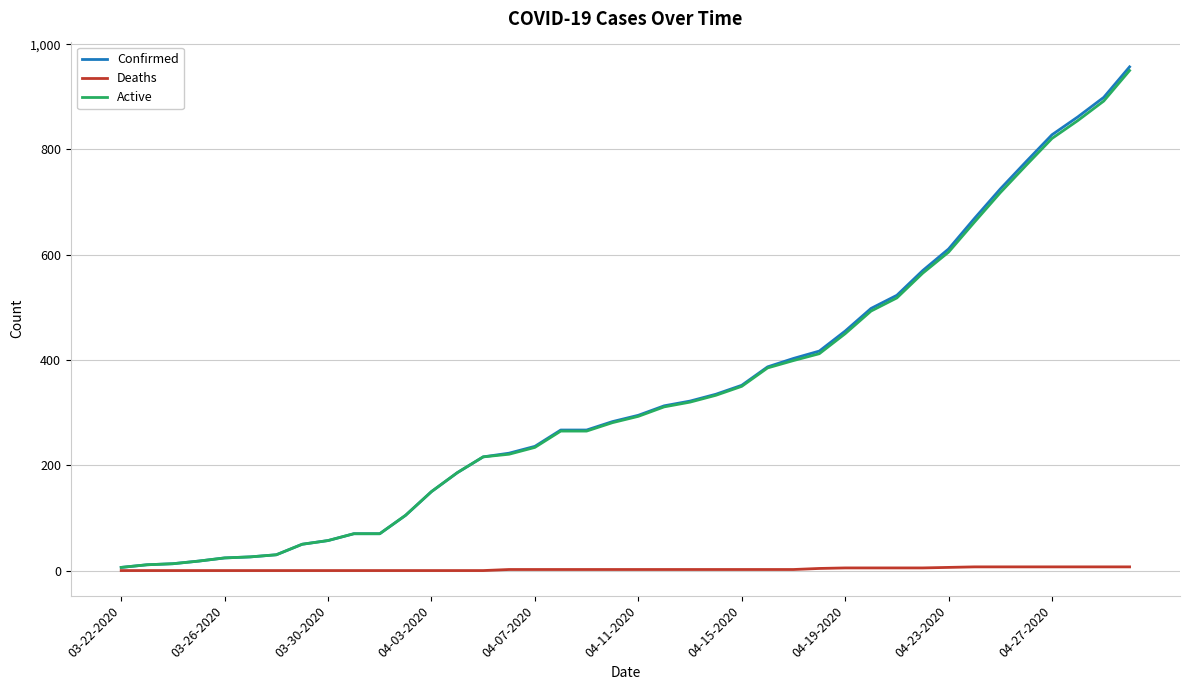

What is the maximum value for Confirmed?

957